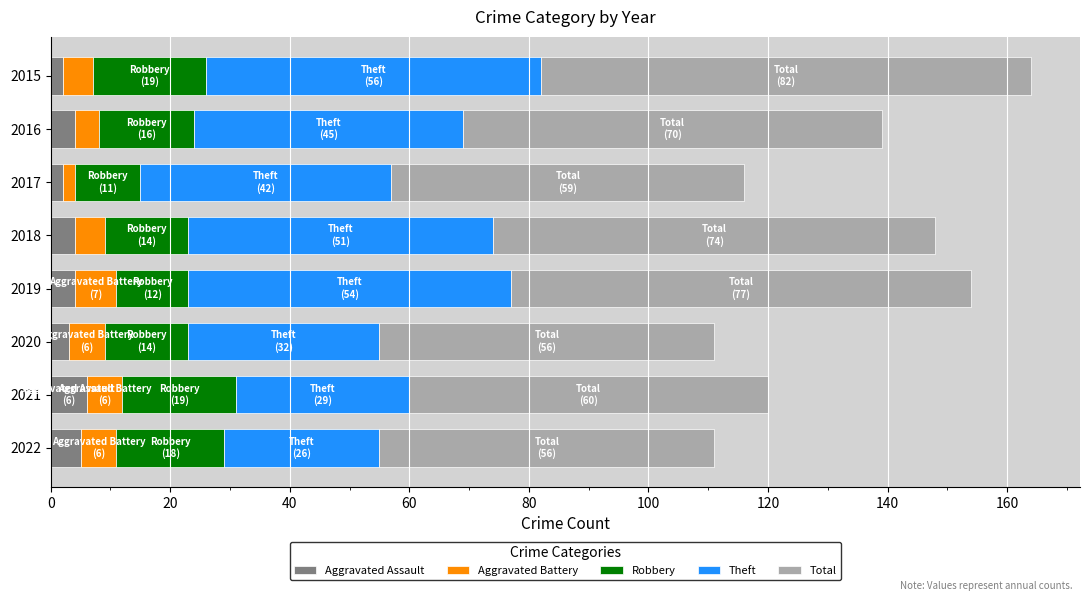

How many data points does each series have?

8